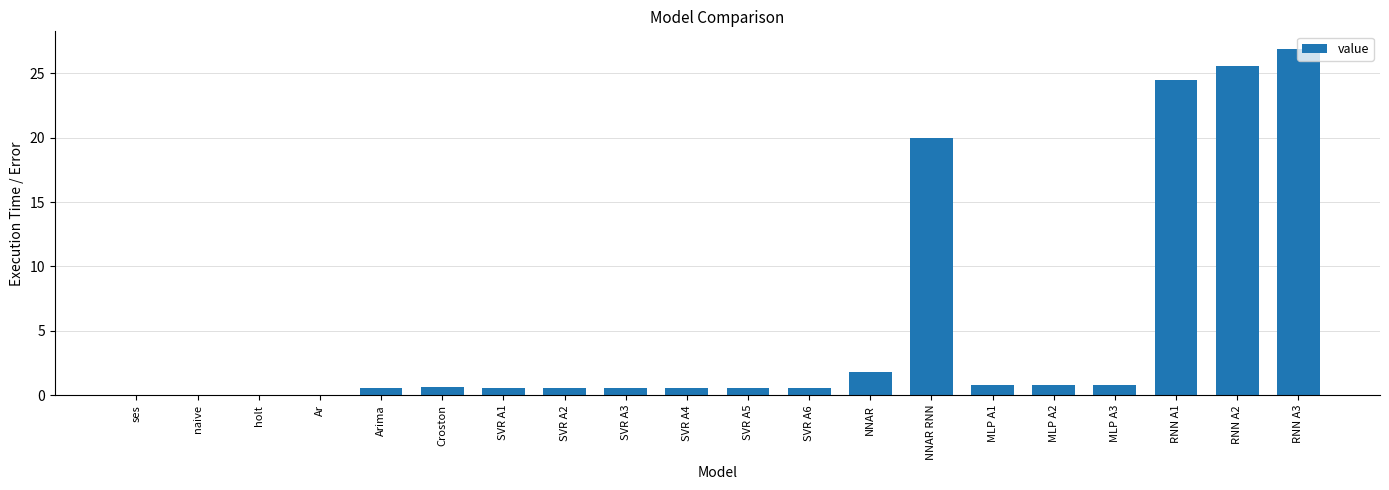

Approximately how many times larger is the value at MLP A3 compared to NNAR?

0.4